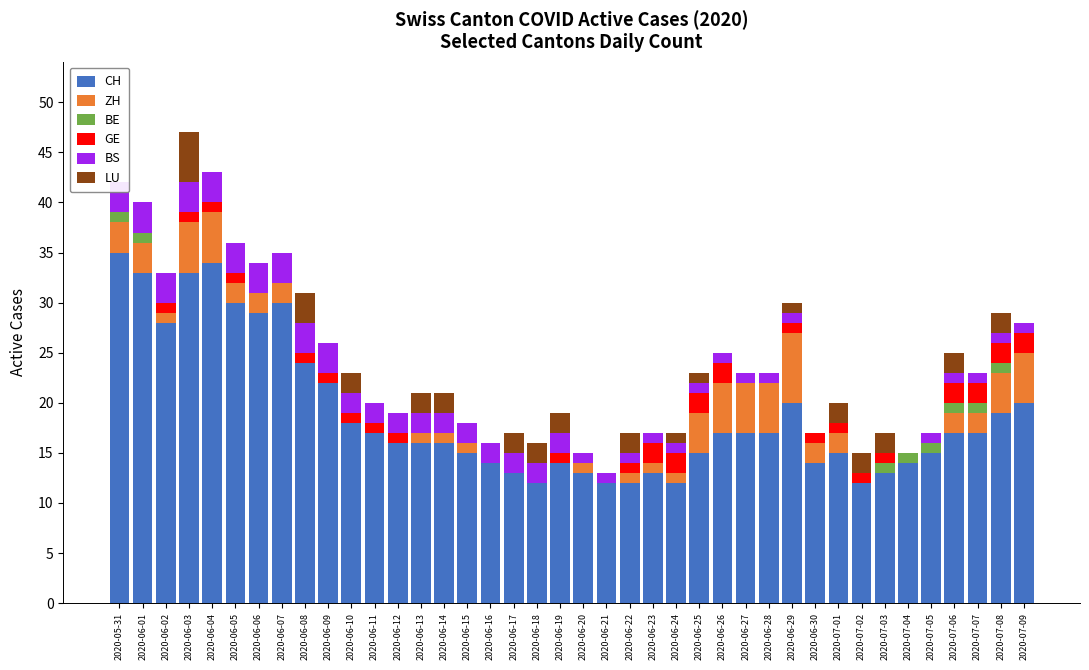

Reading right to left, transcribe all the data shown in this chart.

CH: 20	19	17	17	15	14	13	12	15	14	20	17	17	17	15	12	13	12	12	13	14	12	13	14	15	16	16	16	17	18	22	24	30	29	30	34	33	28	33	35
ZH: 5	4	2	2	0	0	0	0	2	2	7	5	5	5	4	1	1	1	0	1	0	0	0	0	1	1	1	0	0	0	0	0	2	2	2	5	5	1	3	3
BE: 0	1	1	1	1	1	1	0	0	0	0	0	0	0	0	0	0	0	0	0	0	0	0	0	0	0	0	0	0	0	0	0	0	0	0	0	0	0	1	1
GE: 2	2	2	2	0	0	1	1	1	1	1	0	0	2	2	2	2	1	0	0	1	0	0	0	0	0	0	1	1	1	1	1	0	0	1	1	1	1	0	0
BS: 1	1	1	1	1	0	0	0	0	0	1	1	1	1	1	1	1	1	1	1	2	2	2	2	2	2	2	2	2	2	3	3	3	3	3	3	3	3	3	3
LU: 0	2	0	2	0	0	2	2	2	0	1	0	0	0	1	1	0	2	0	0	2	2	2	0	0	2	2	0	0	2	0	3	0	0	0	0	5	0	0	0